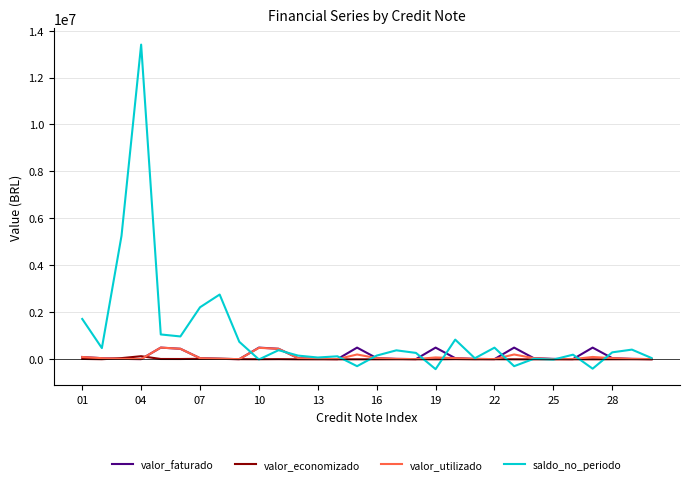

Which series has the largest total across all categories?

saldo_no_periodo